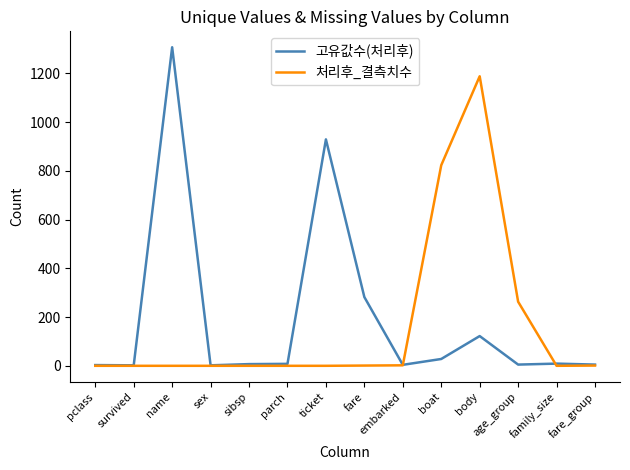

Is the value of 처리후_결측치수 at fare_group greater than the value of 고유값수(처리후) at fare?

No